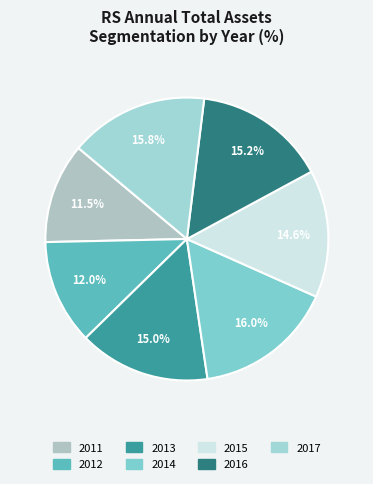

Count the number of slices in the pie.

7